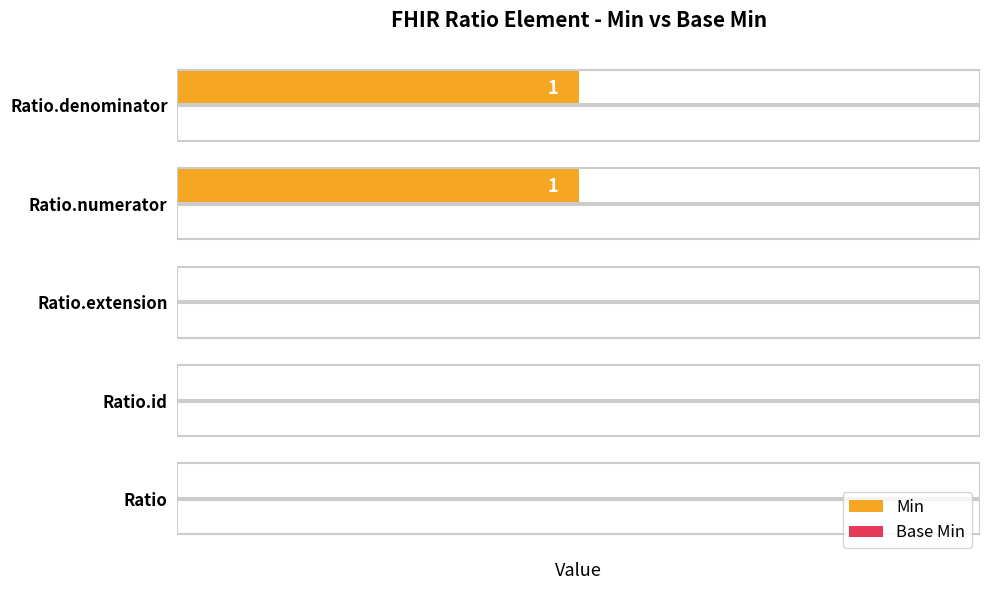

What is the change in value from Ratio.extension to Ratio.denominator?

+1